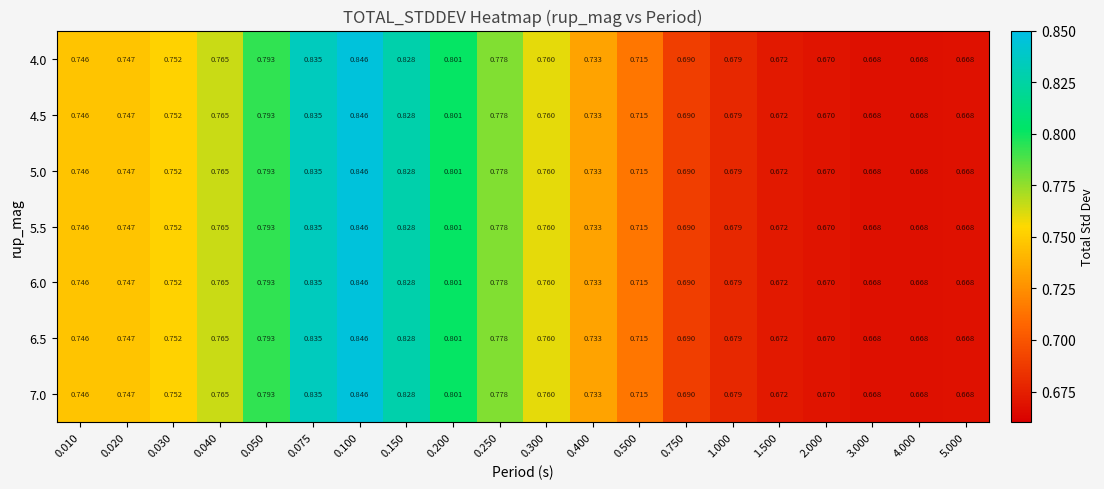

Is the value of 4.0 at 4.000 greater than the value of 6.5 at 0.250?

No